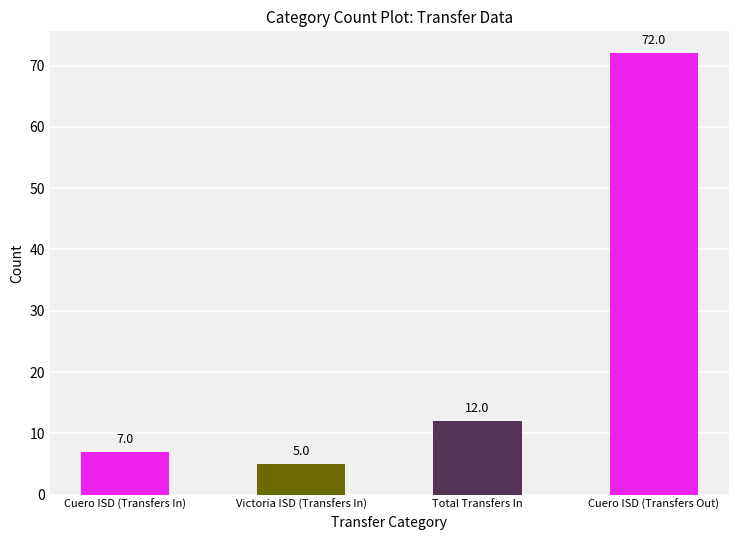

How many bars are there in total?

4